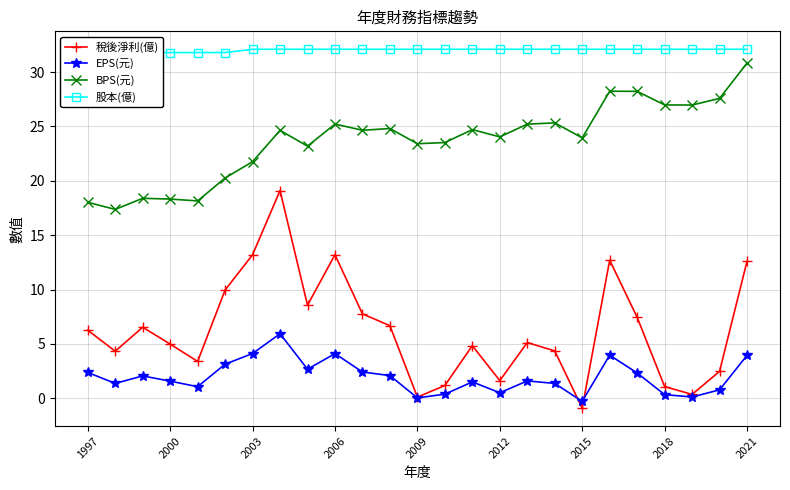

True or false: BPS(元) has more than 0 points higher than both neighbors.

True